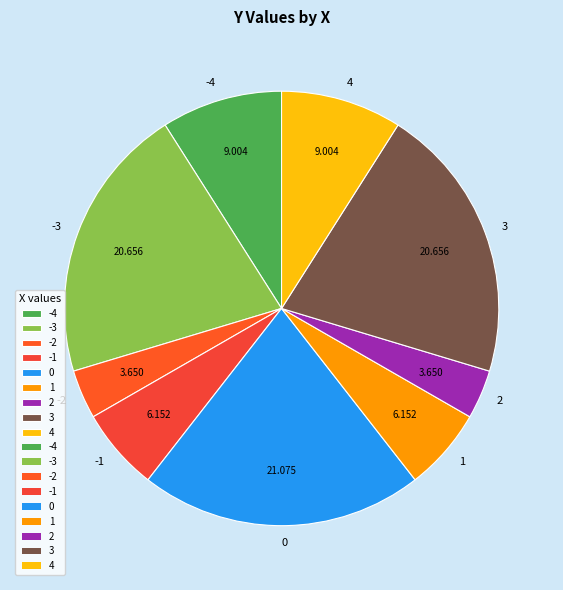

Is -2 the majority of the pie?

No